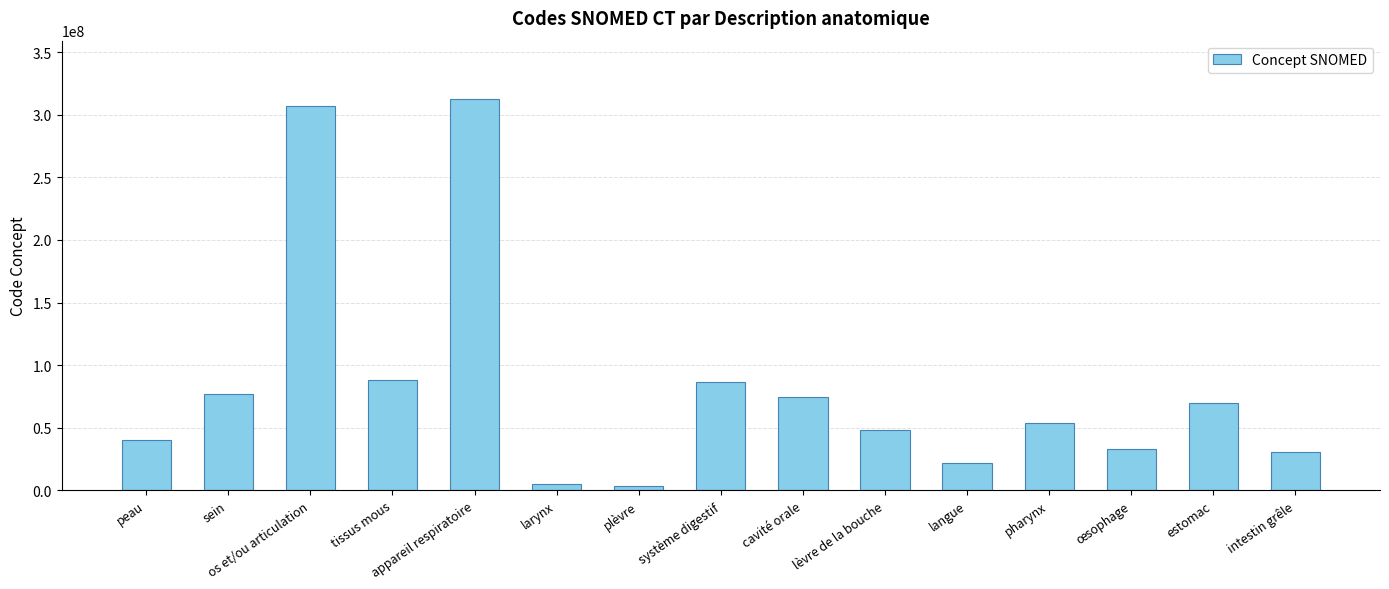

What is the maximum value shown in the chart?

312419003